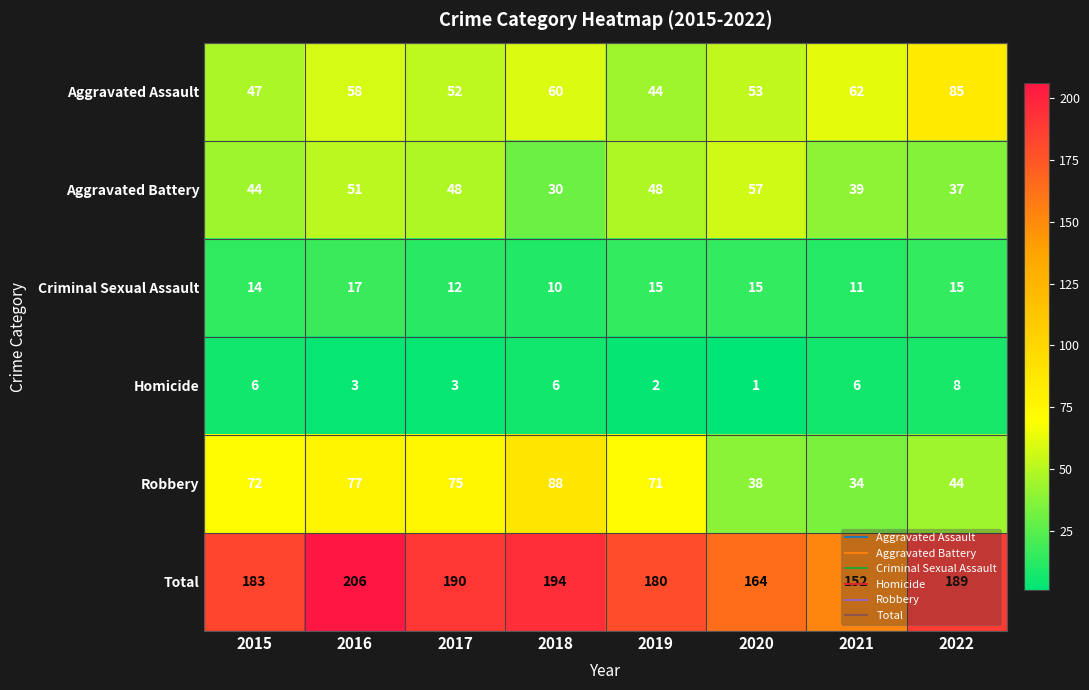

Between 2018 and 2022, which series saw the biggest shift?

Robbery